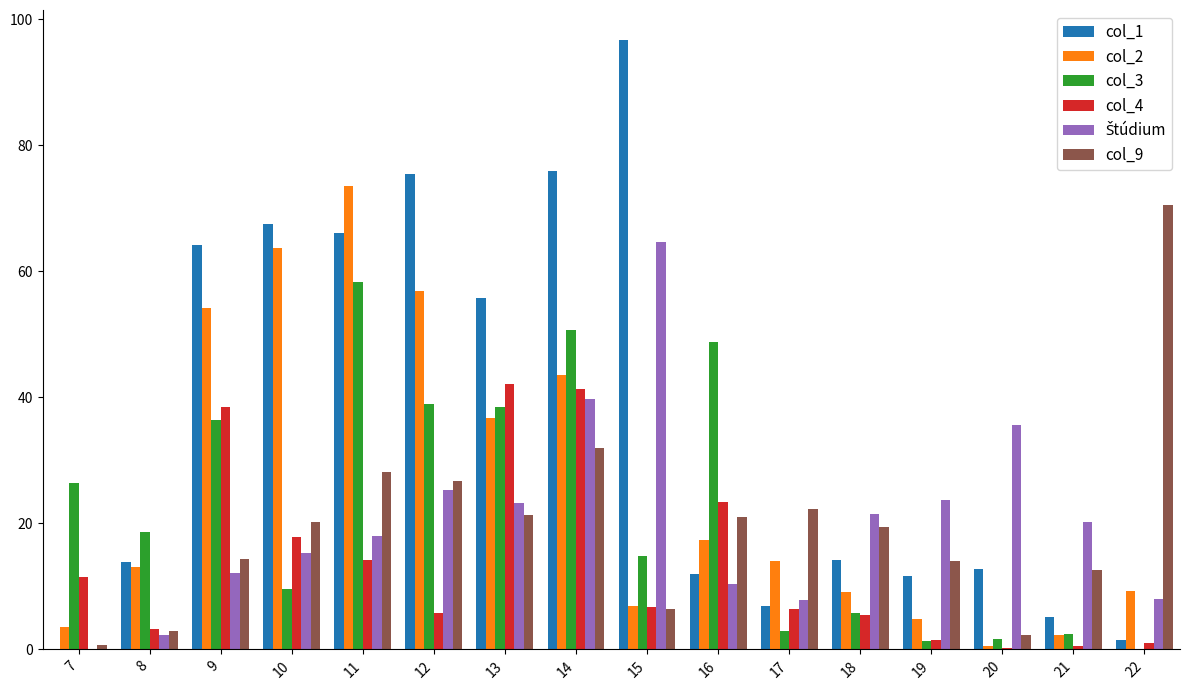

What is the difference between the col_4 values at 22 and 7?

10.6